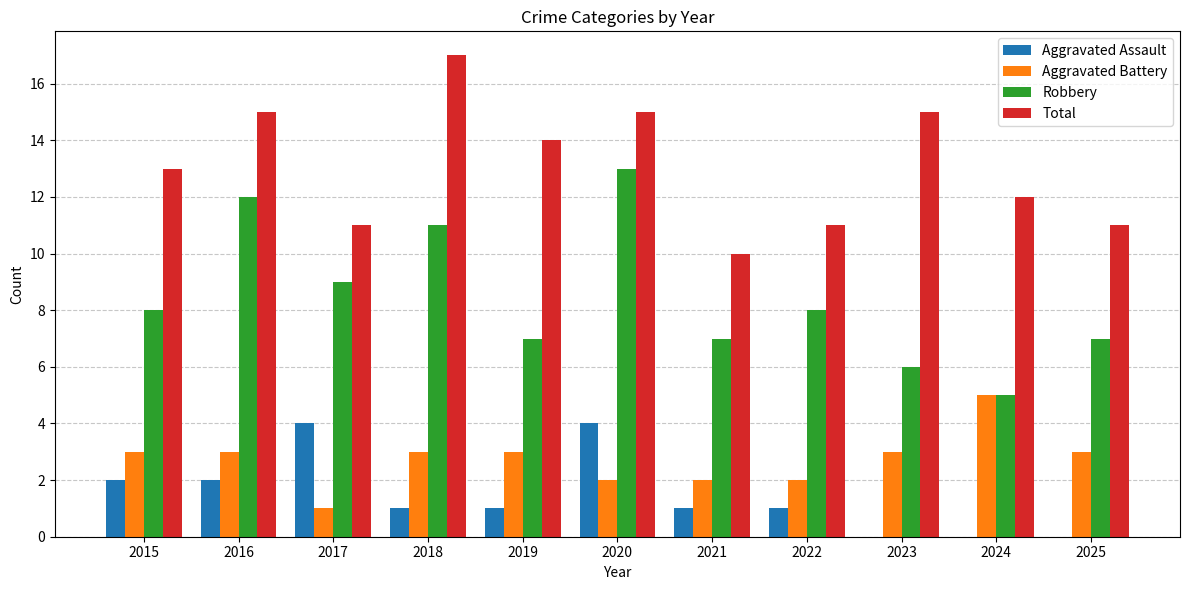

What is the sum of all Aggravated Battery values?

30